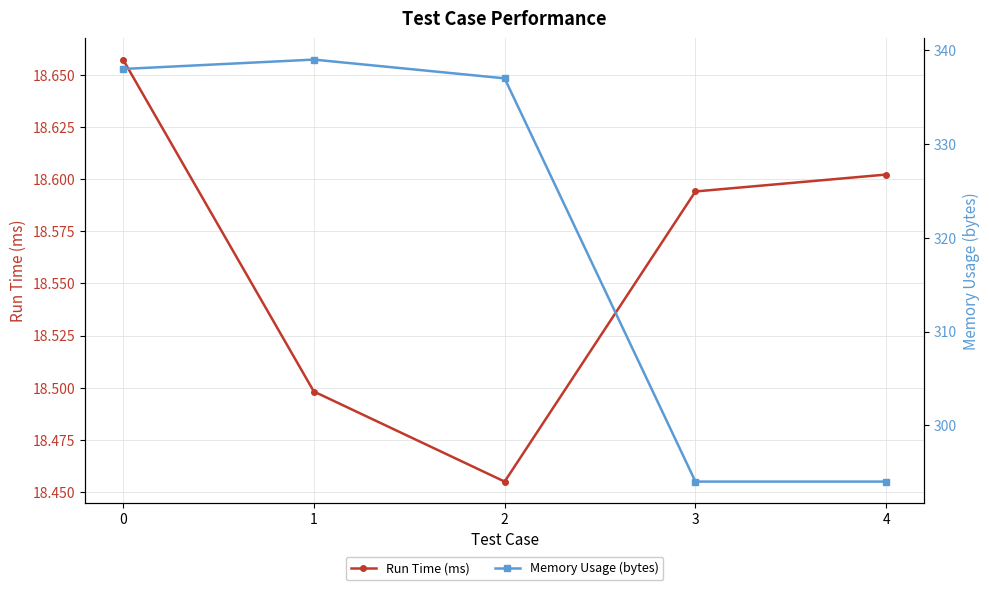

What is the value of the Memory Usage (bytes) point at the 2nd from the left?

339.0